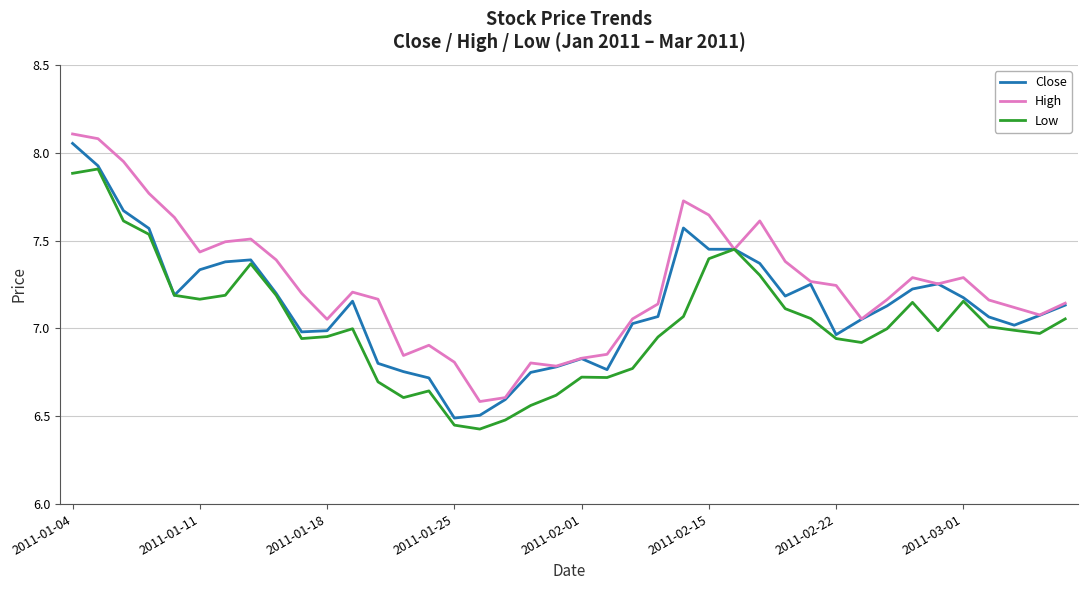

How many lines are shown in the chart?

3